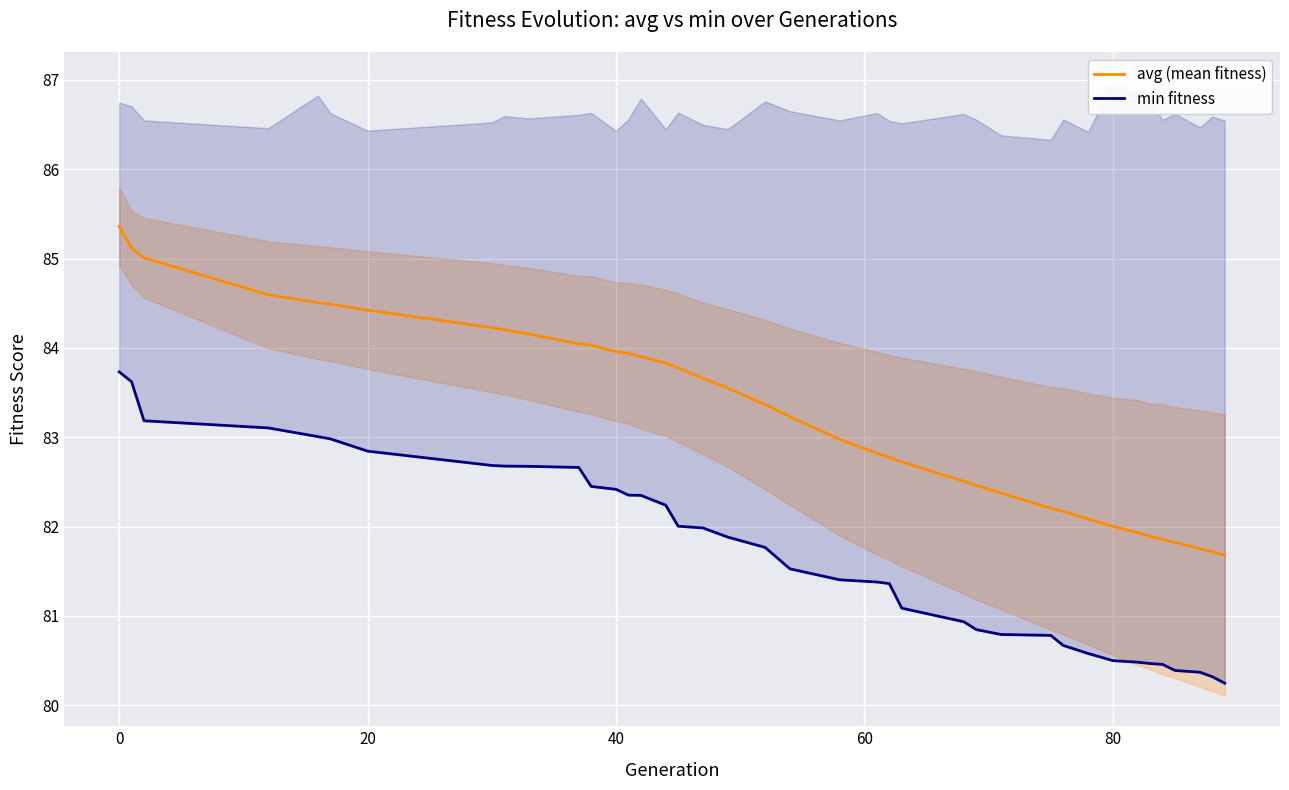

What is the maximum value for avg (mean fitness)?

85.4